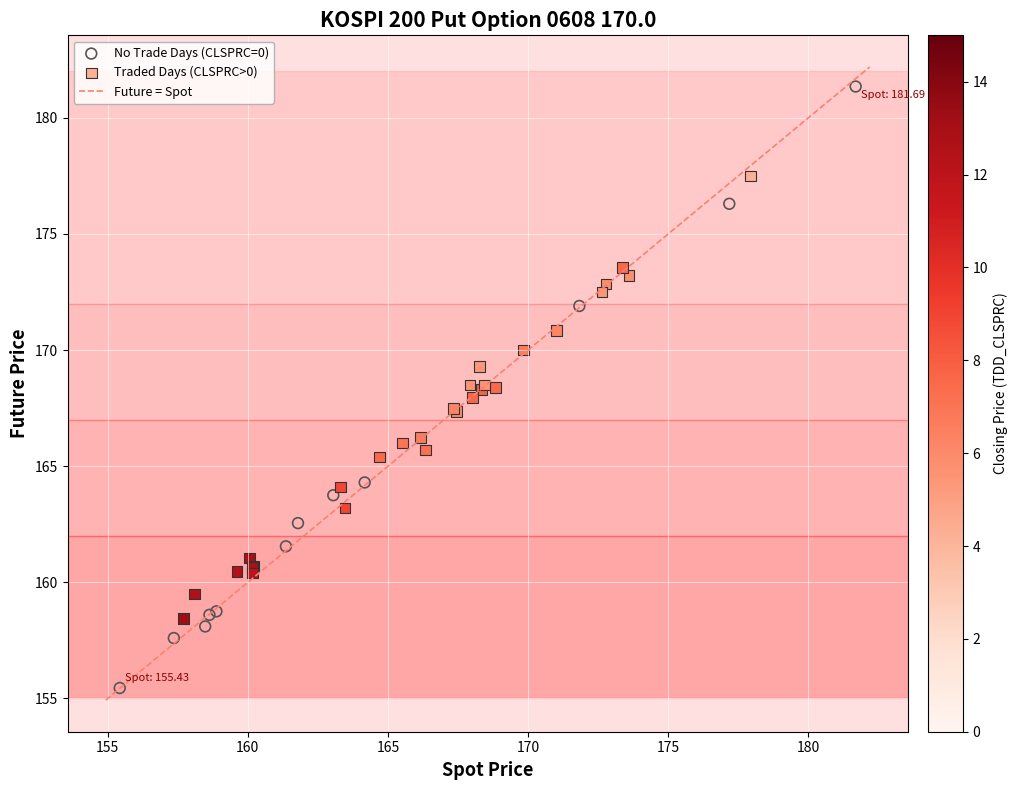

Which series has the largest Y range (max minus min)?

No Trade Days (CLSPRC=0)